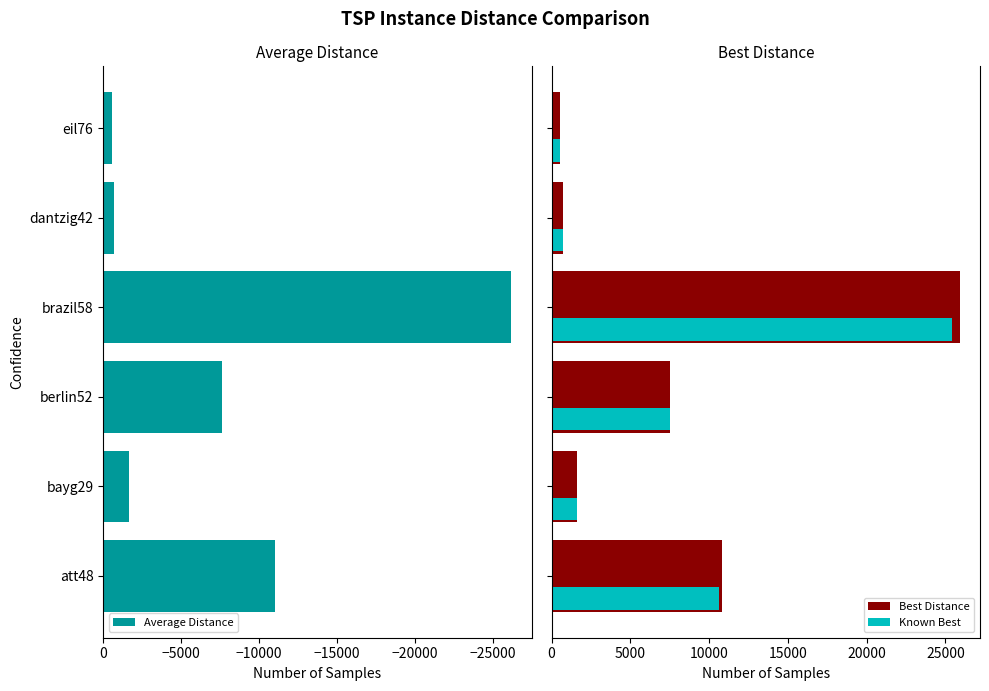

What is the maximum value for Known Best?

25395.0